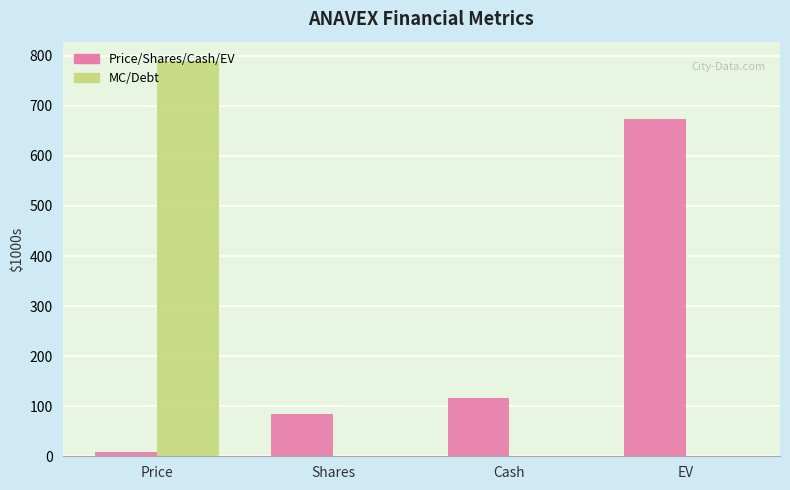

Between Shares and Cash, which series saw the biggest shift?

Price/Shares/Cash/EV